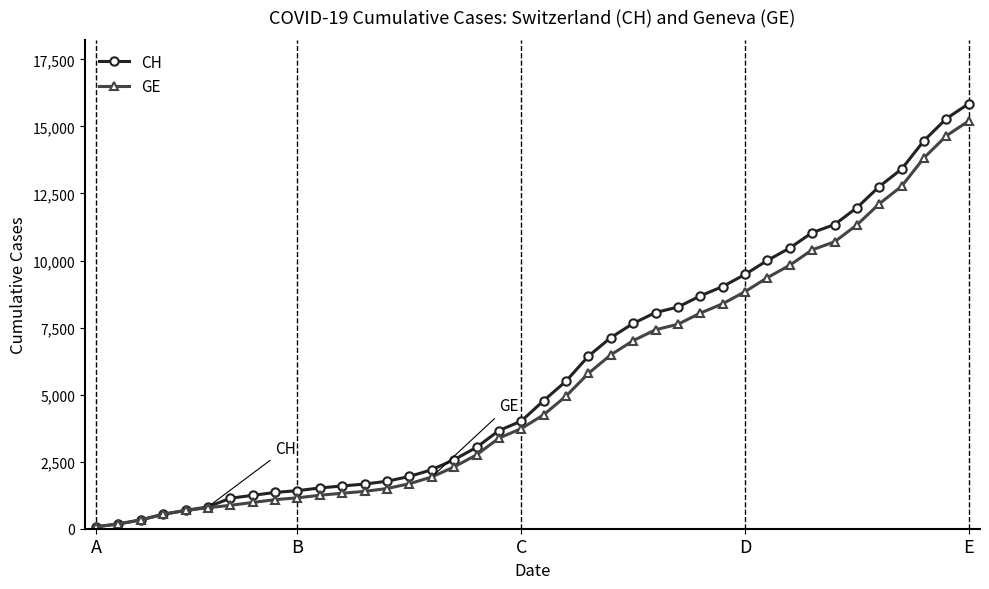

Which series has the largest range (max minus min)?

CH